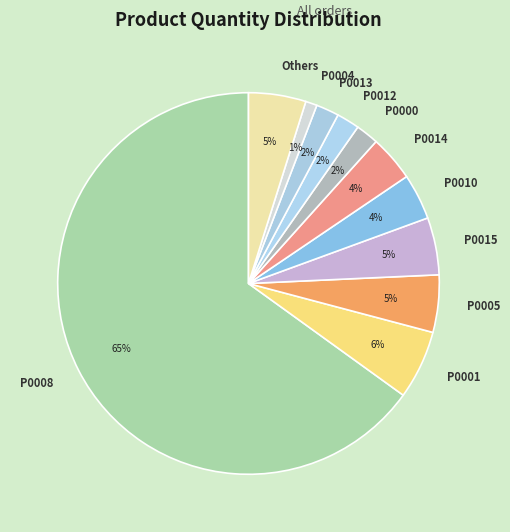

Which slice is the smallest?

P0004